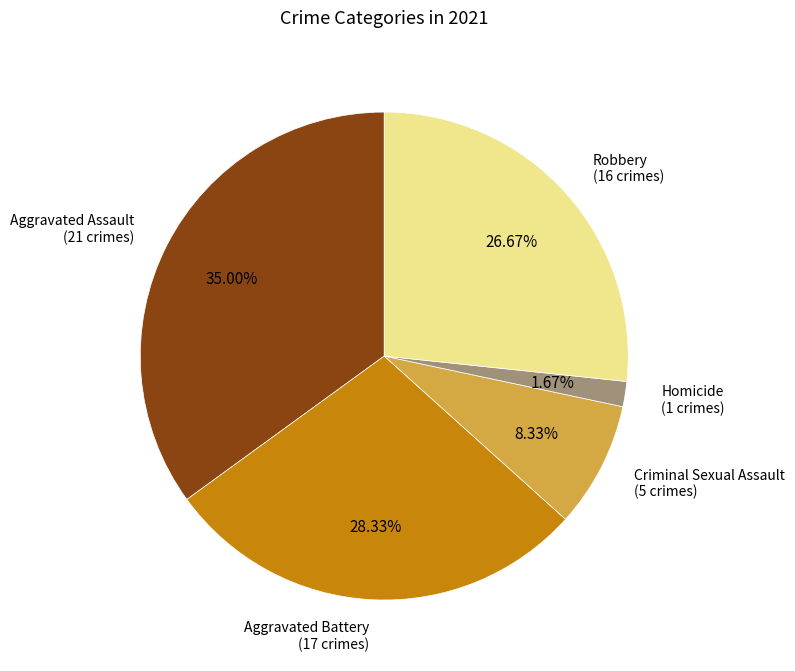

Is there any slice that represents more than half of the pie?

No